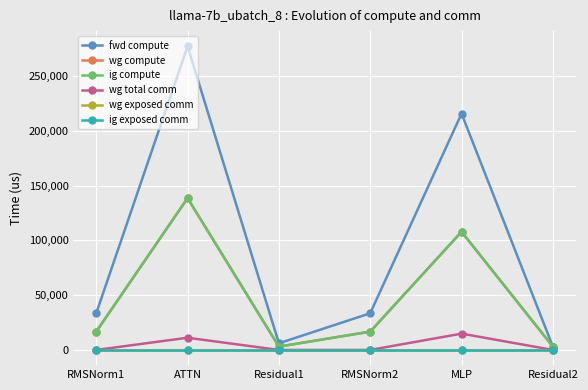

What is the total value across all series at Residual2?

9135.4